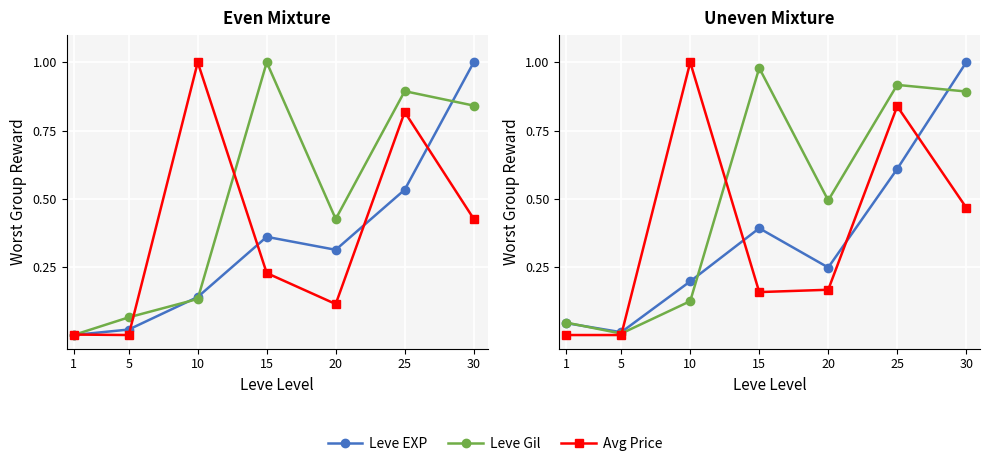

Which series changed the most between 10 and 20?

Avg Price